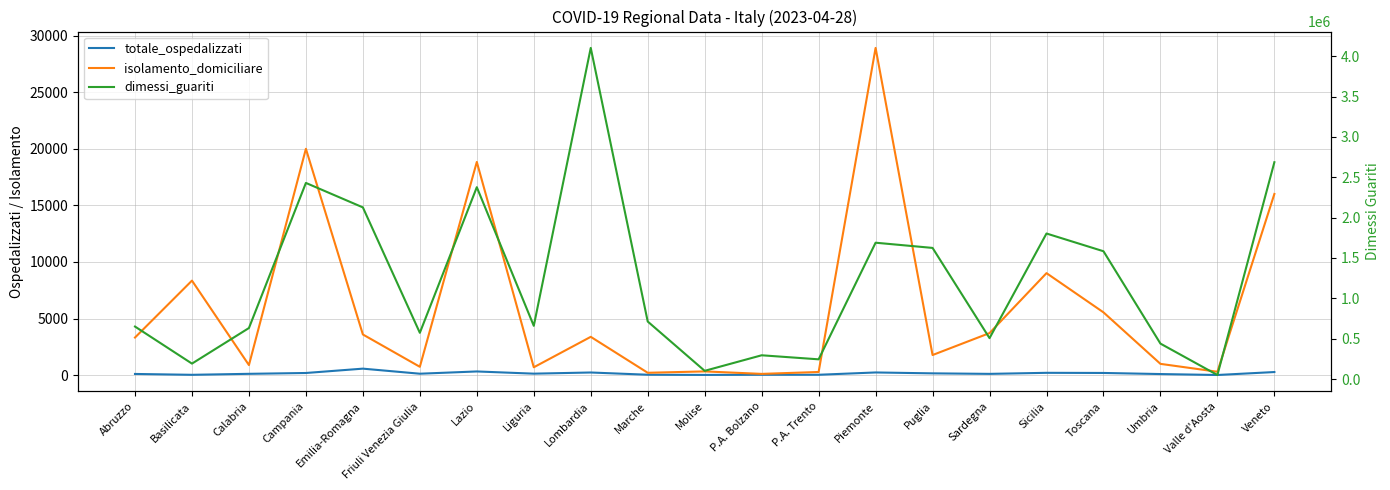

List the series in order of their peak value, highest first.

dimessi_guariti, isolamento_domiciliare, totale_ospedalizzati